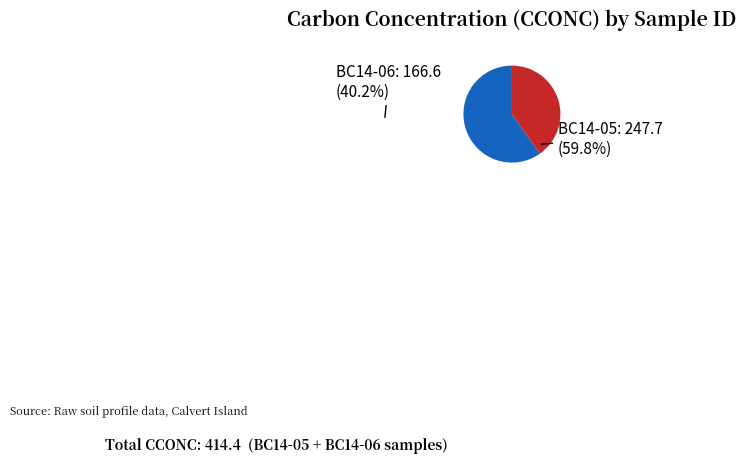

Does any single category account for the majority?

Yes